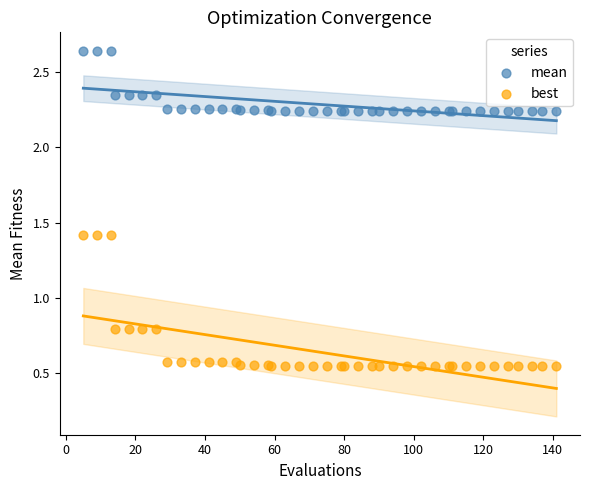

What is the X range (max minus min) for the scatter plot?

136.0